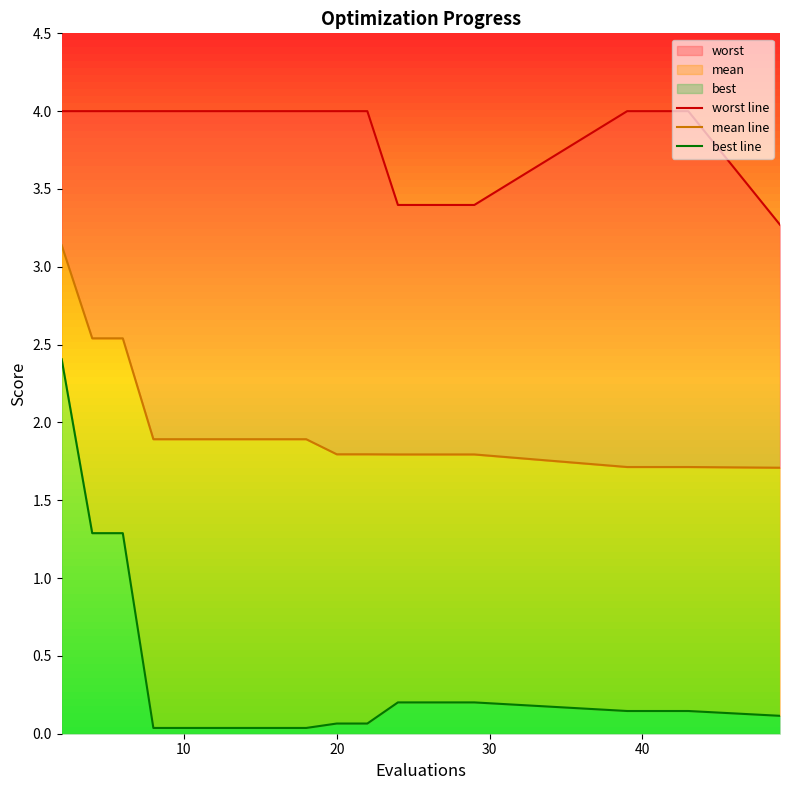

What is the average value of the best line series?

0.3